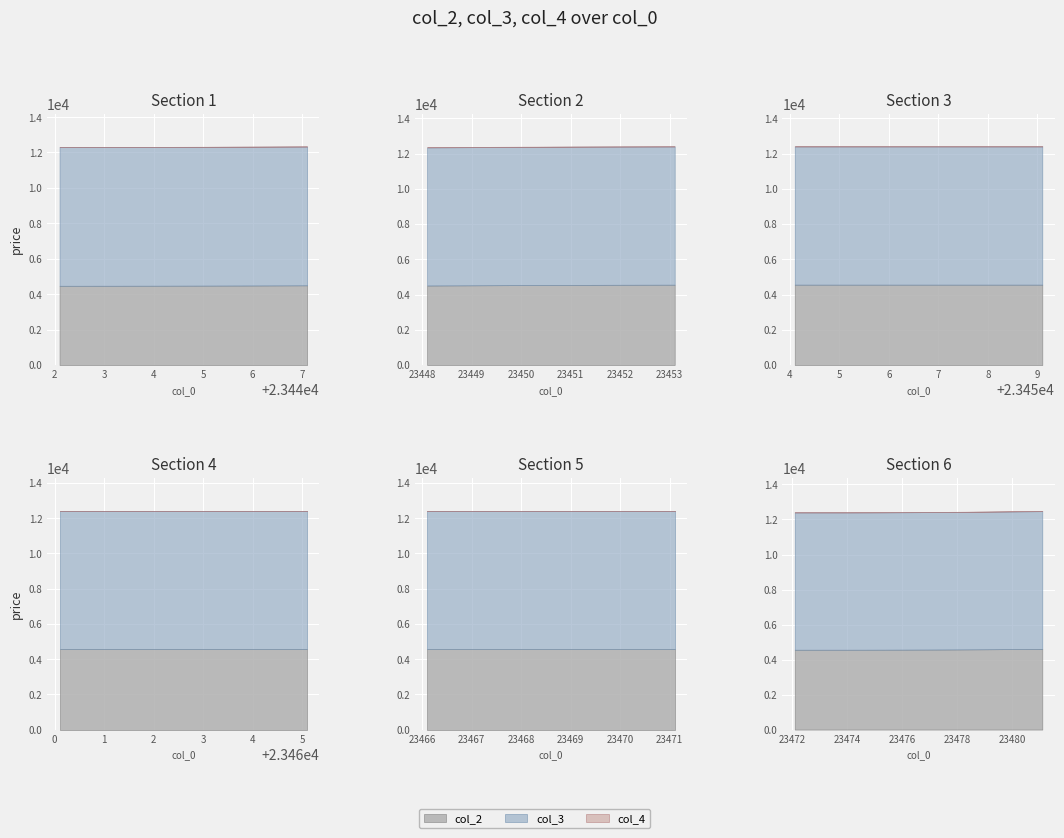

Is the value of col_2 at 23478.1 greater than the value of col_4 at 23467.1?

Yes